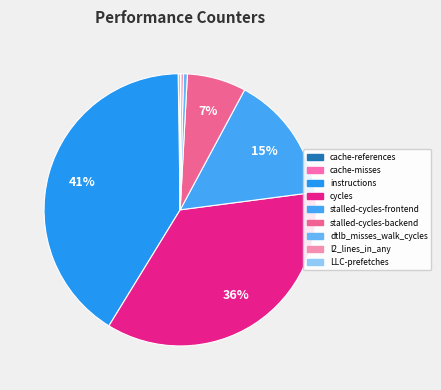

How many slices are in this pie chart?

9